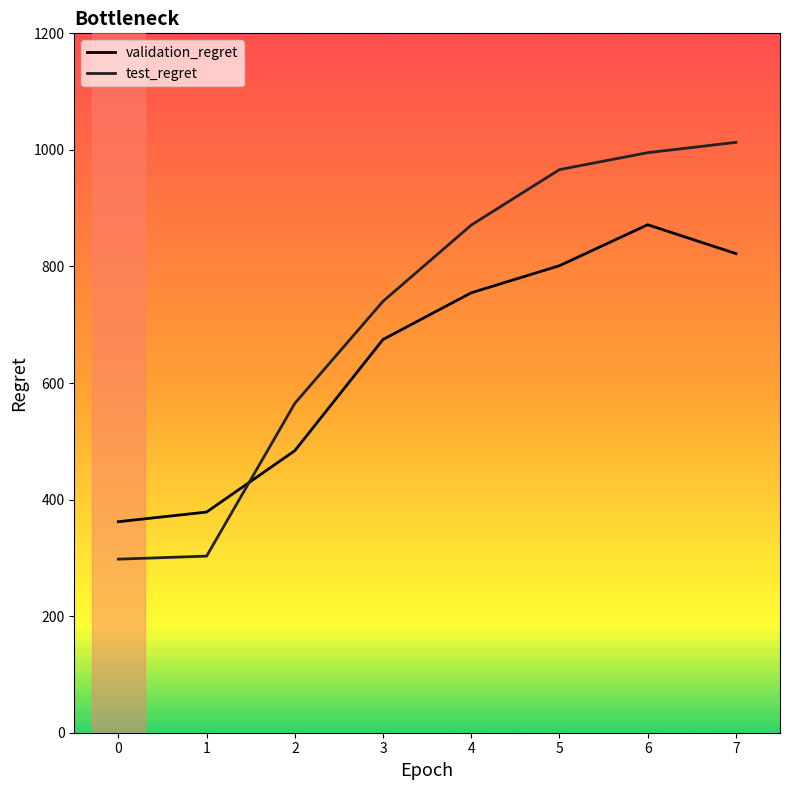

How many values in the validation_regret series are below 754?

4